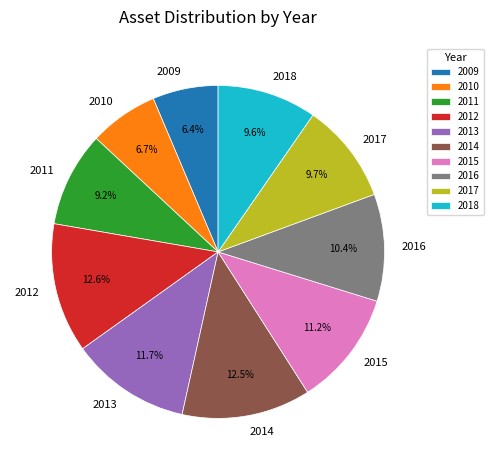

True or false: 2012 accounts for 13% of the total.

True